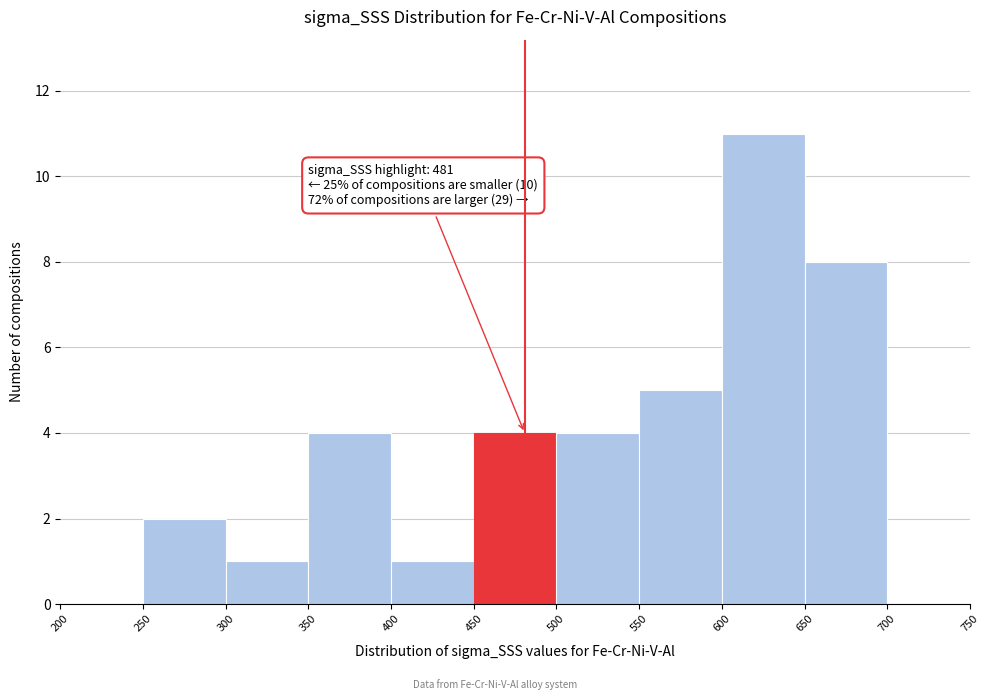

Which range on the x-axis has the tallest bar?

600 to 650